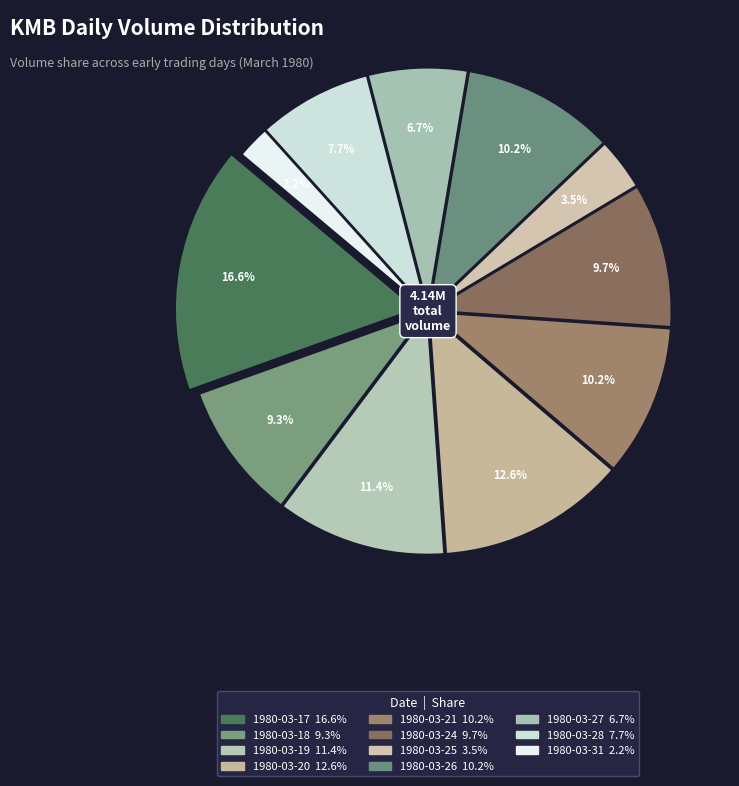

How many slices are in this pie chart?

11